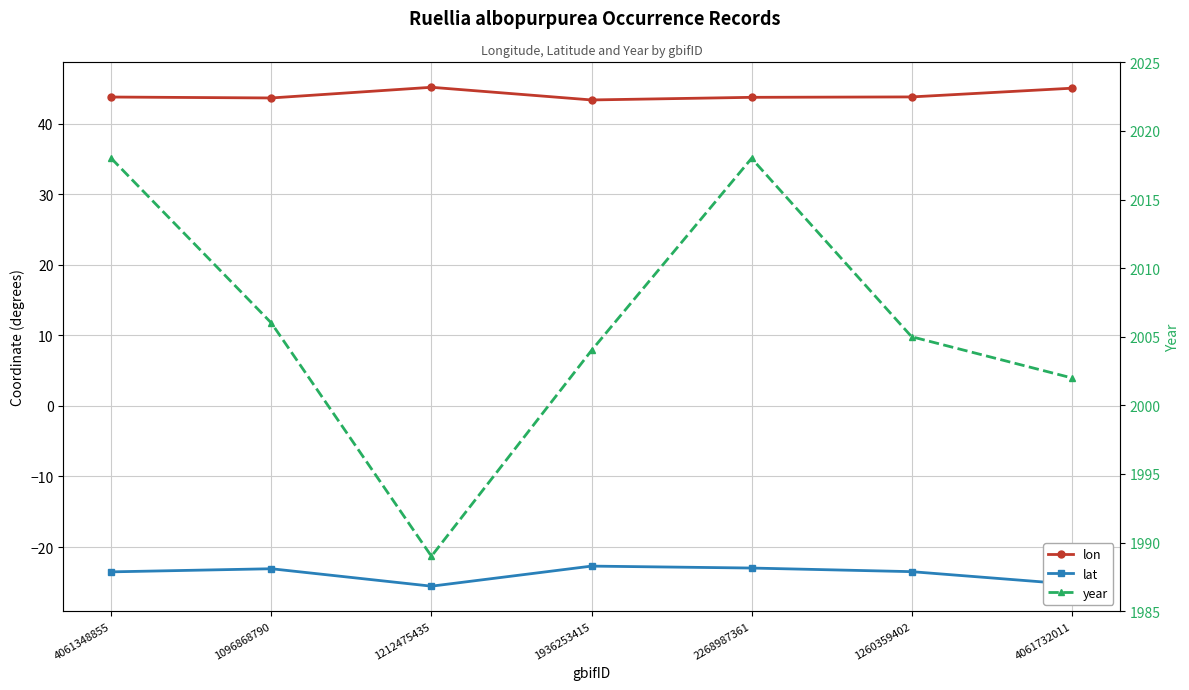

How many lines are shown in the chart?

3